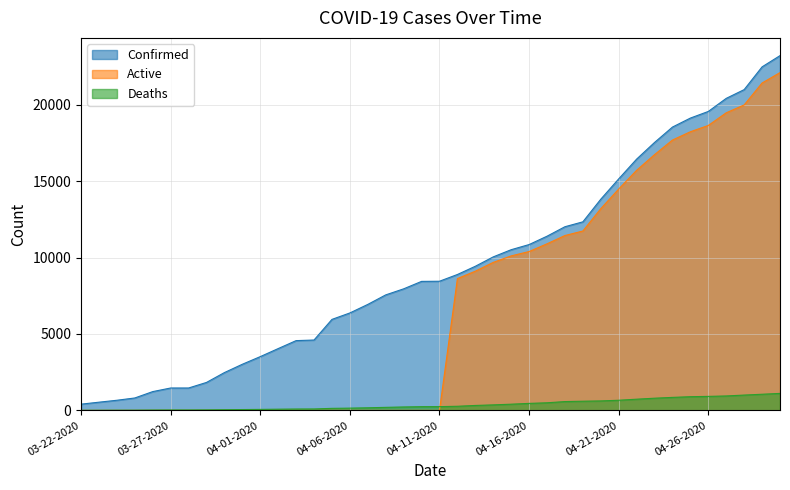

What is the sum of the Confirmed values at 04-05-2020 and 03-26-2020?

7184